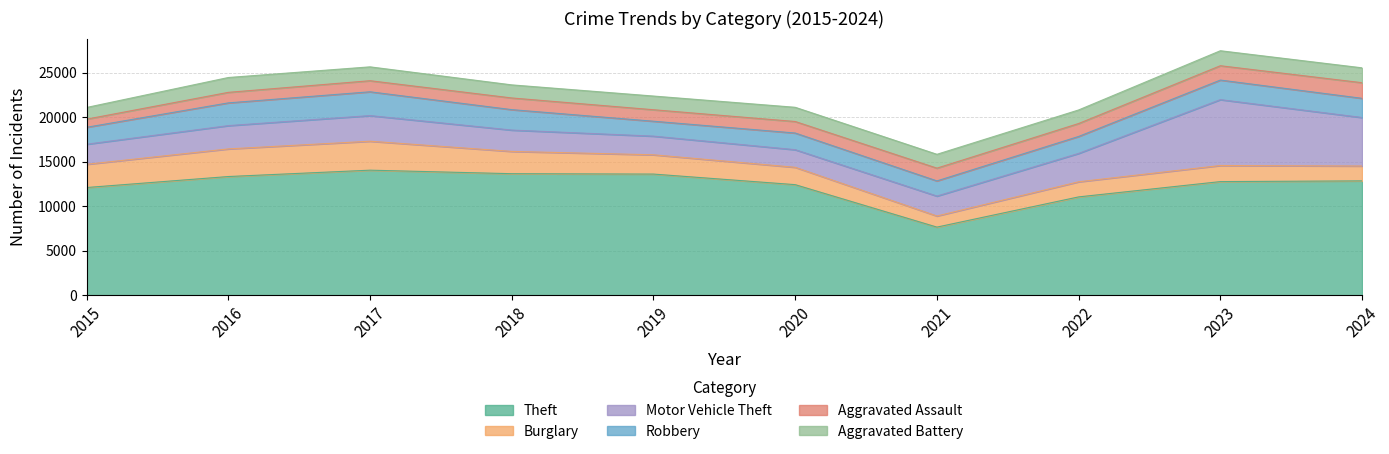

What is the highest value of the Aggravated Battery series?

1686